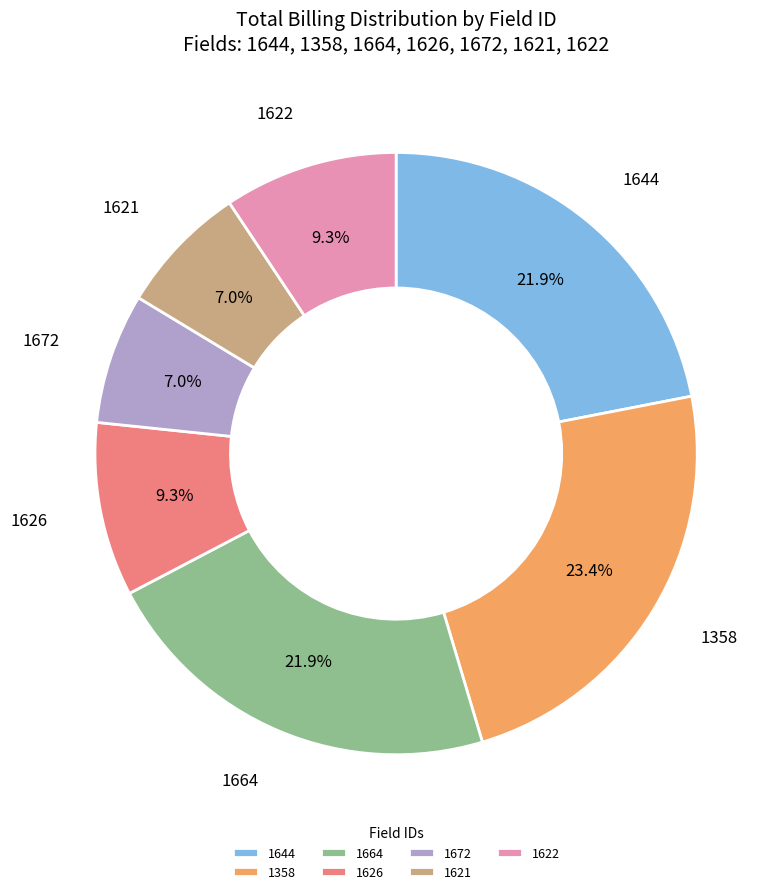

What portion of the pie excludes 1626?

90.7%